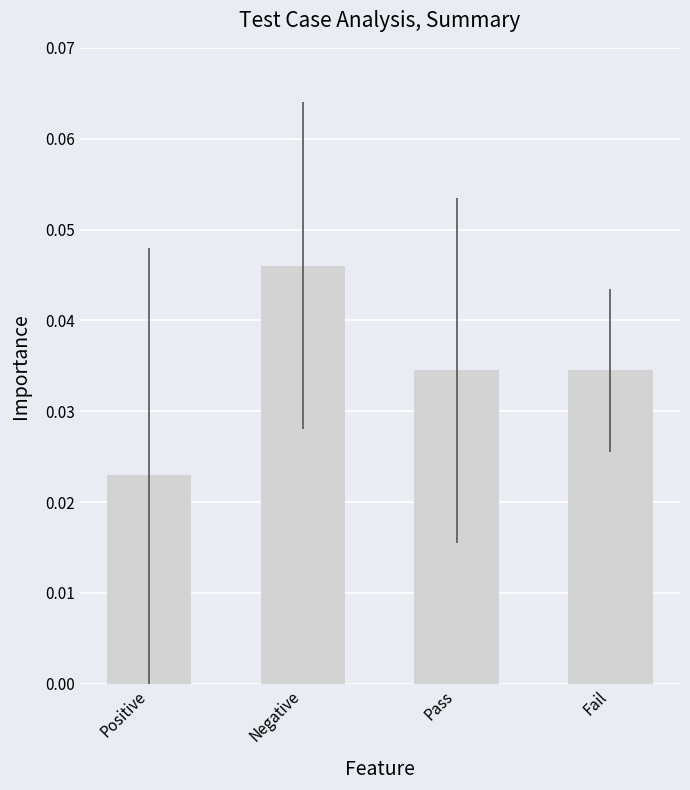

What is the label of the 2nd bar from the right?

Pass